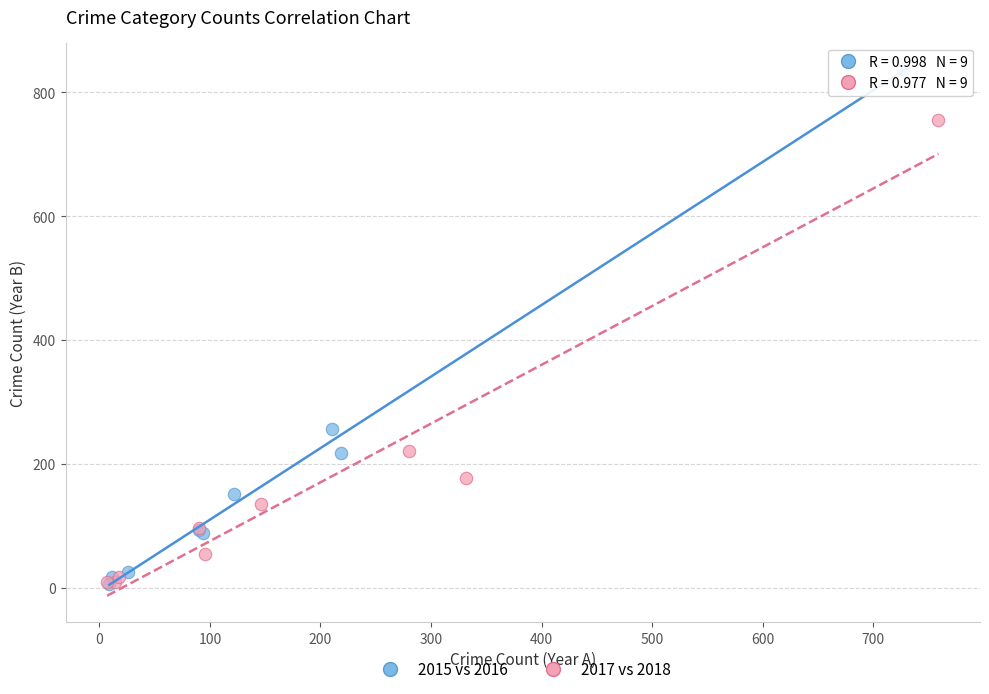

What are all the series names shown in the legend?

2015 vs 2016, 2017 vs 2018